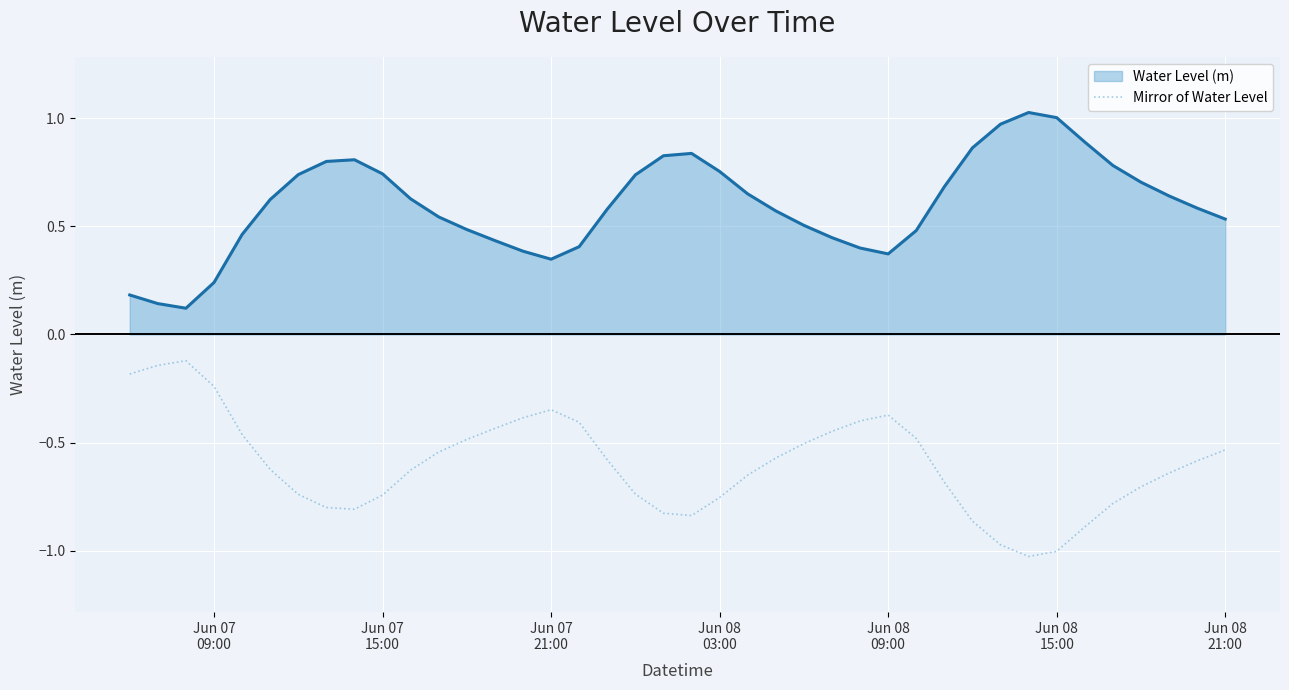

True or false: Mirror of Water Level and Water Level (m) cross at least once.

False